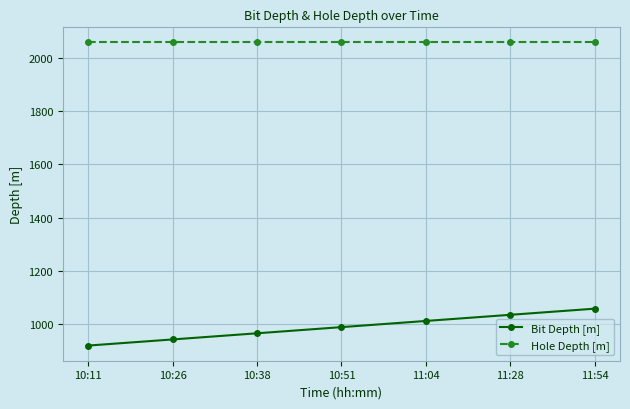

Is it true that Hole Depth [m] equals 3651.4 at 10:51?

False